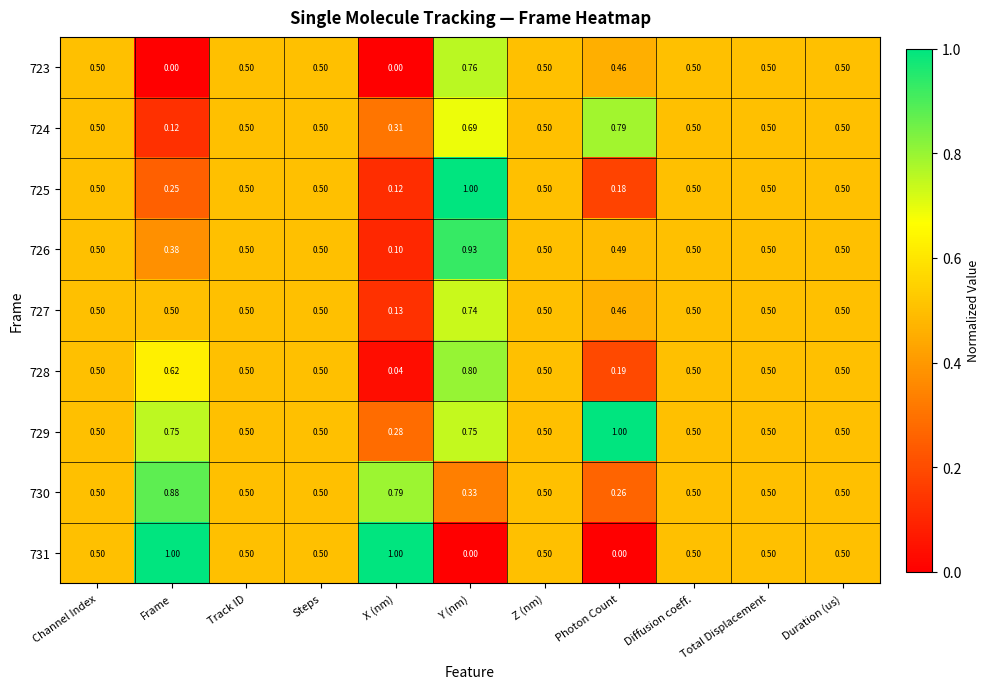

At which category is the sum across all series the highest?

Y (nm)